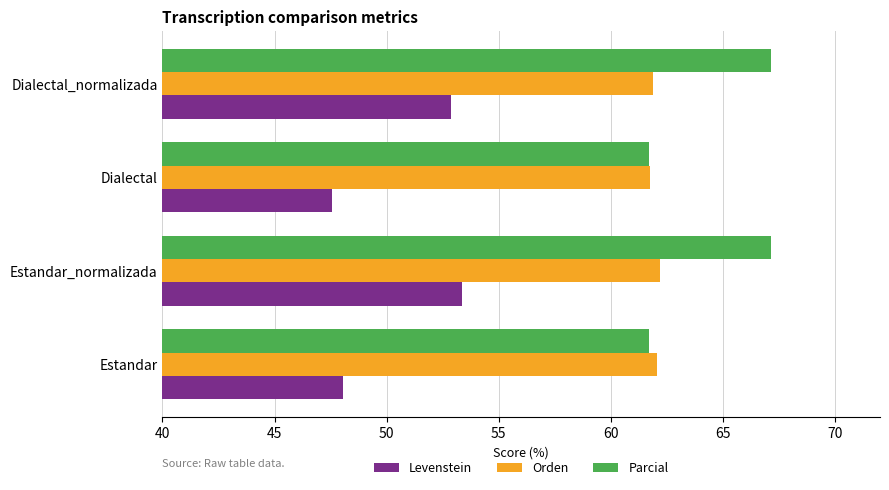

Read the Parcial value at Dialectal.

61.7